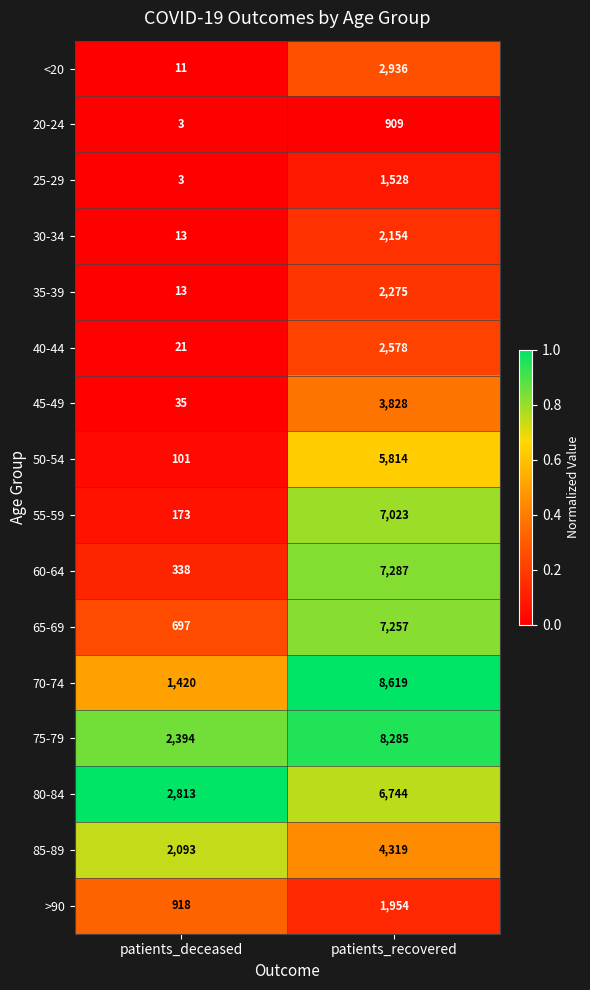

Which series has the widest spread of values?

70-74